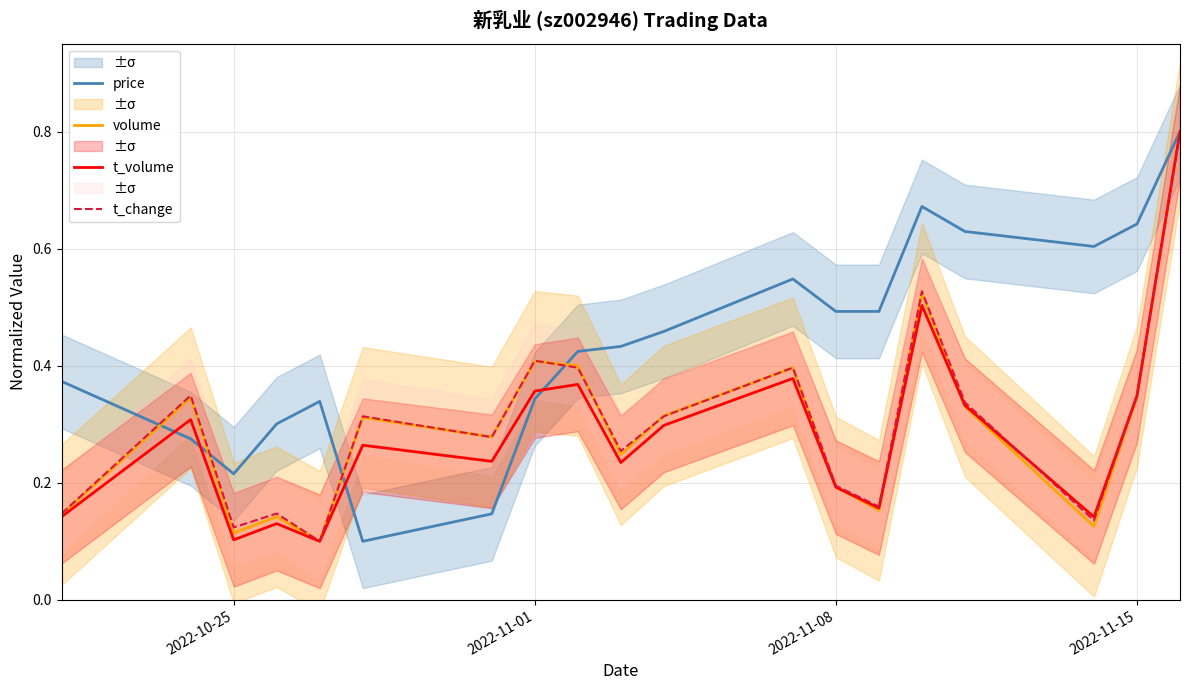

What is the average value of the t_change series?

0.3